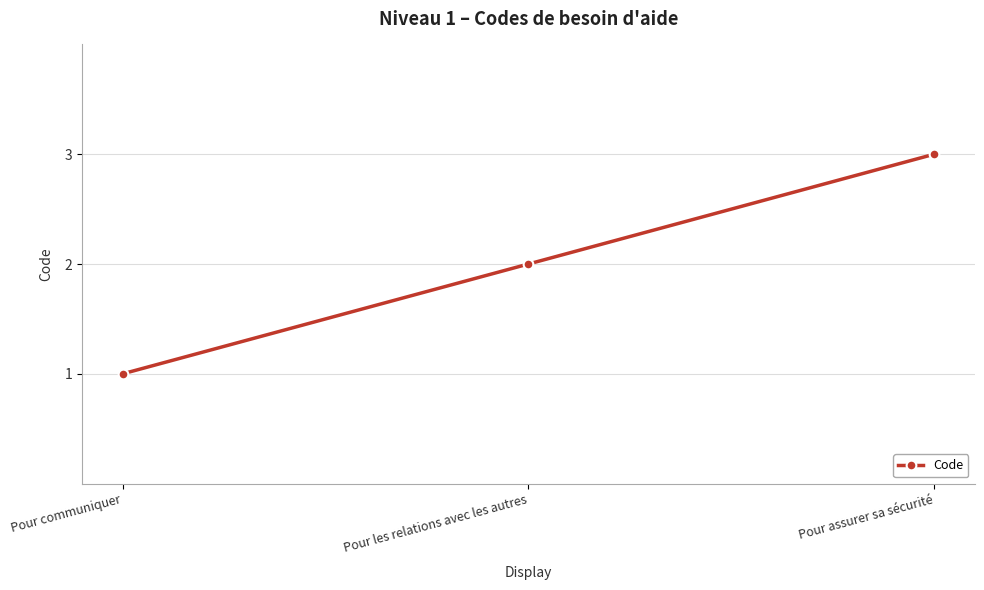

The value at Pour les relations avec les autres is 3. True or false?

False